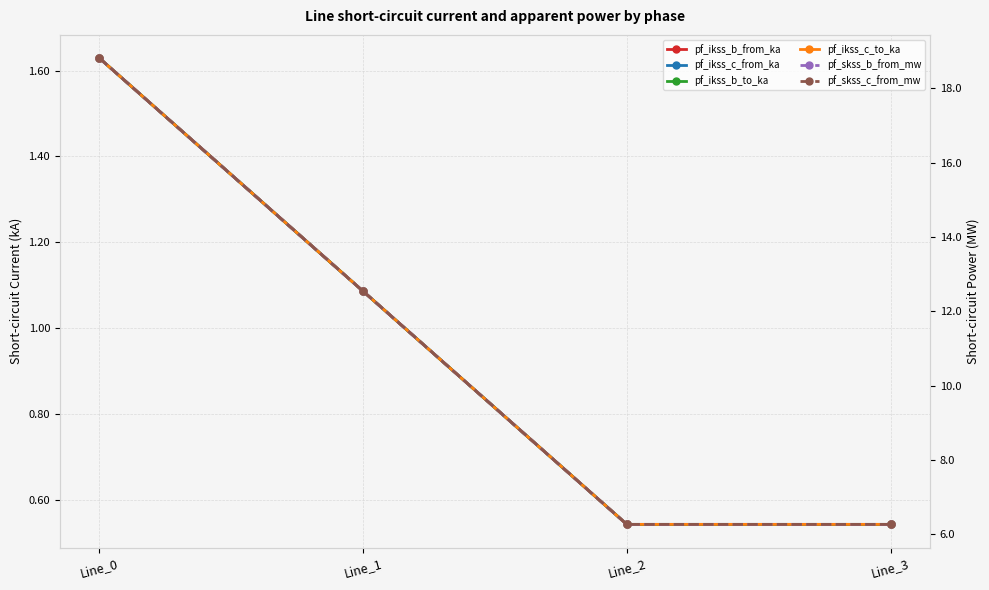

How many categories are shown in the chart?

4